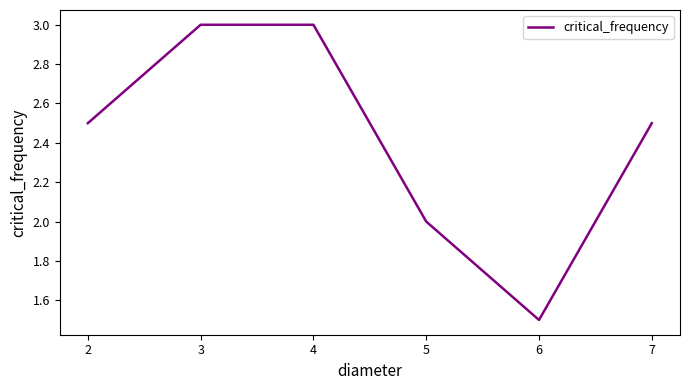

What is the sum of all values?

14.5